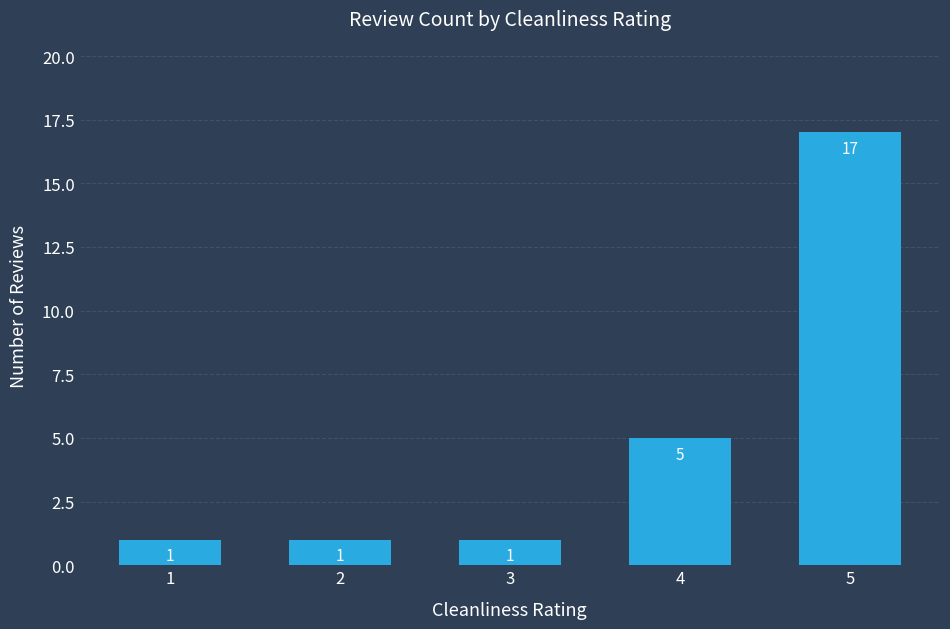

The chart shows a value of 2 at 1. True or false?

False